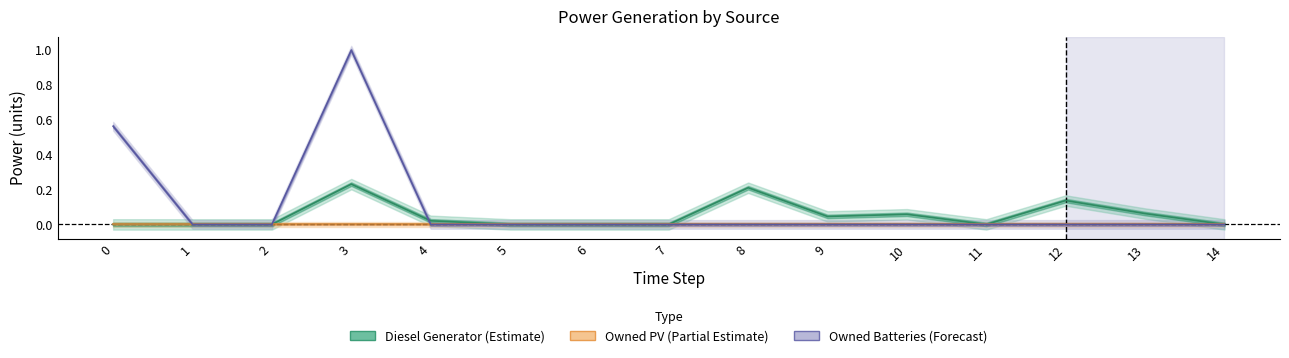

Does the chart display data point markers on the line(s)?

No